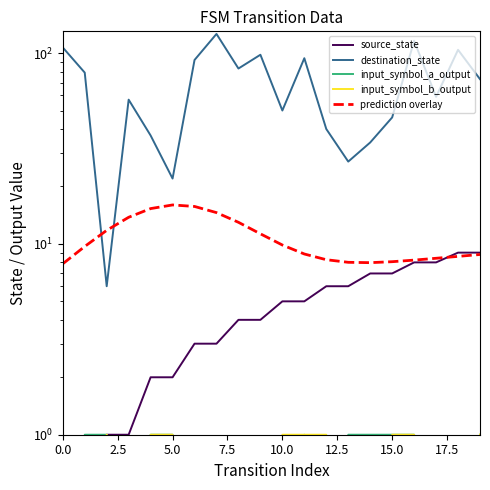

At 14, list the series in order from largest to smallest.

destination_state, prediction overlay, source_state, input_symbol_a_output, input_symbol_b_output